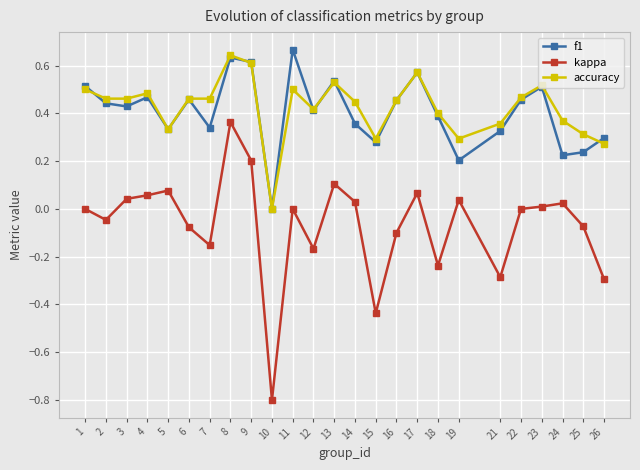

Rank the series at 19 from lowest to highest value.

kappa, f1, accuracy